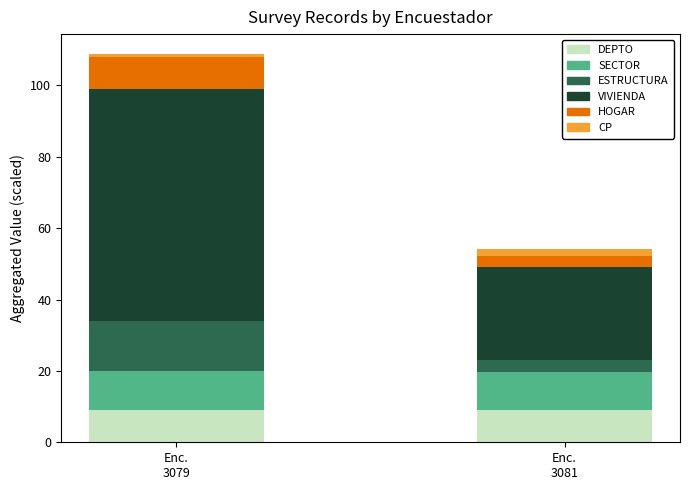

What is the lowest value of the DEPTO series?

9.0